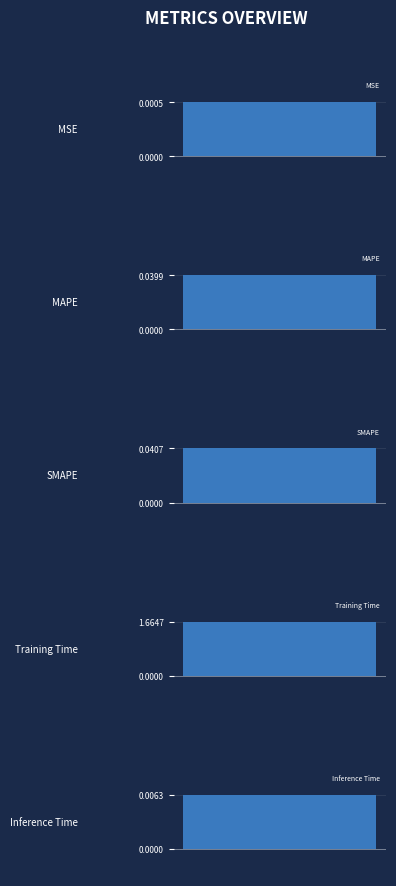

What is the average value?

0.4